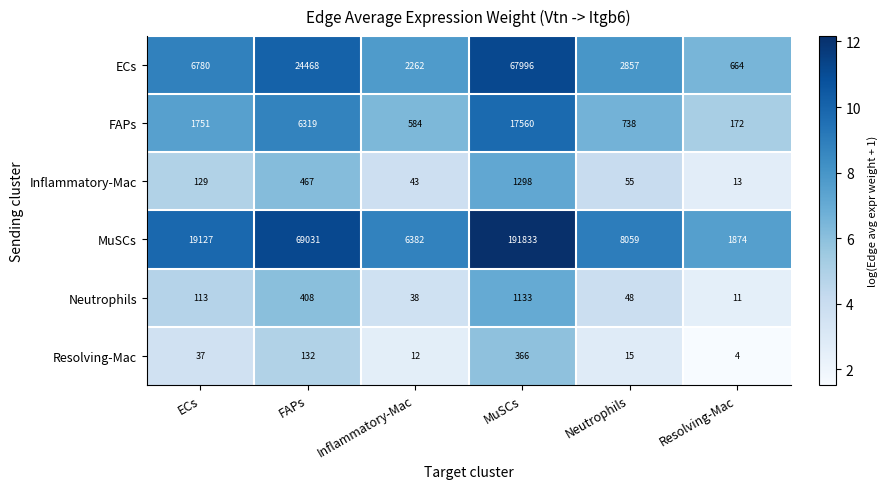

How many categories are shown in the chart?

6